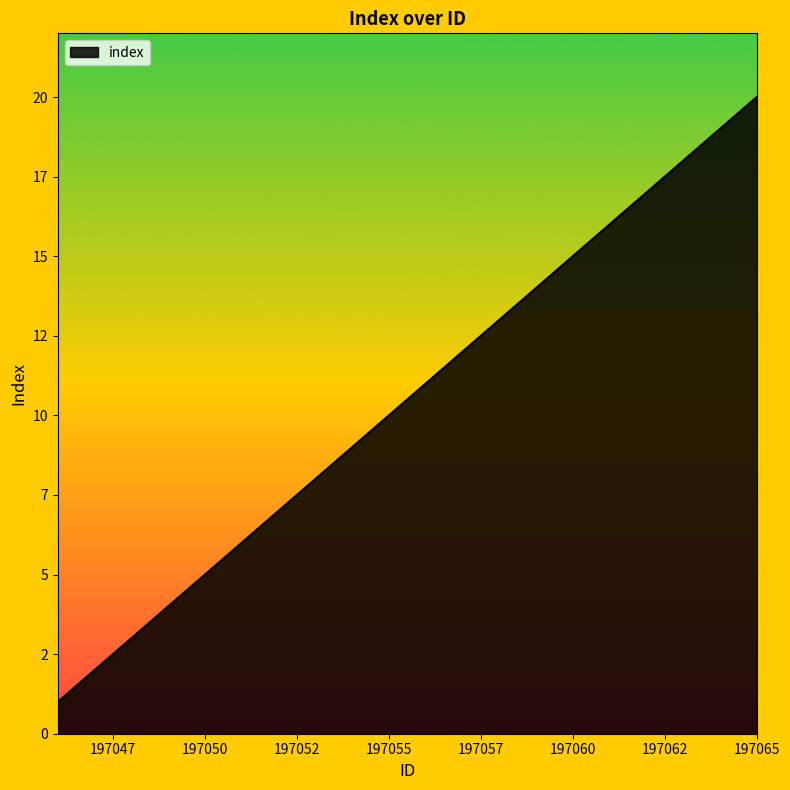

Rank the categories by value from lowest to highest.

197046, 197047, 197048, 197049, 197050, 197051, 197052, 197053, 197054, 197055, 197056, 197057, 197058, 197059, 197060, 197061, 197062, 197063, 197064, 197065